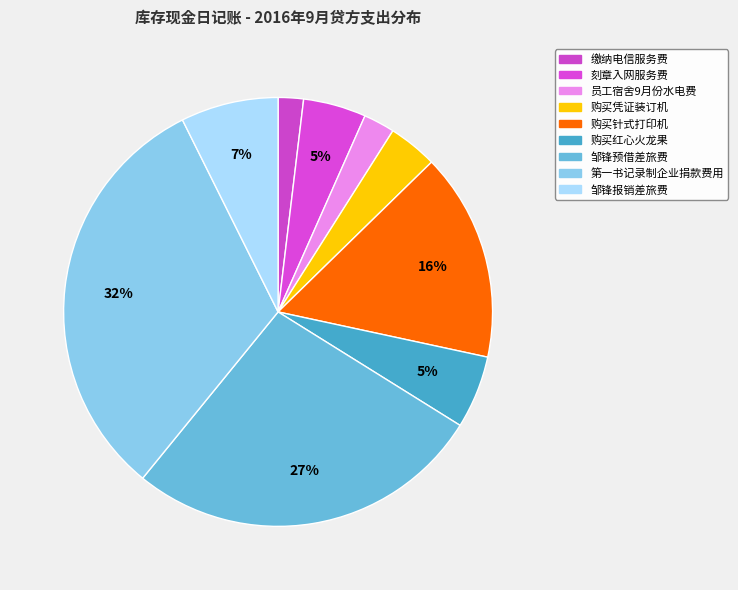

How many segments does this pie chart have?

9